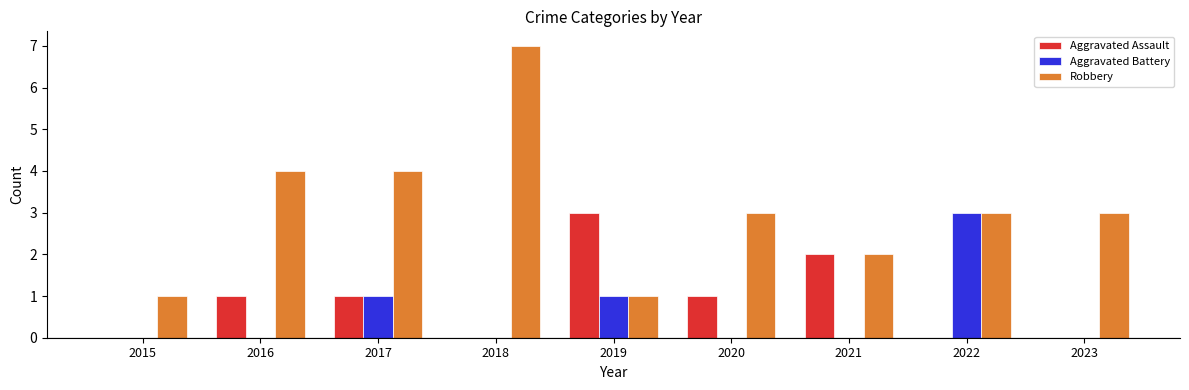

Is it true that Aggravated Assault equals -1 at 2015?

False